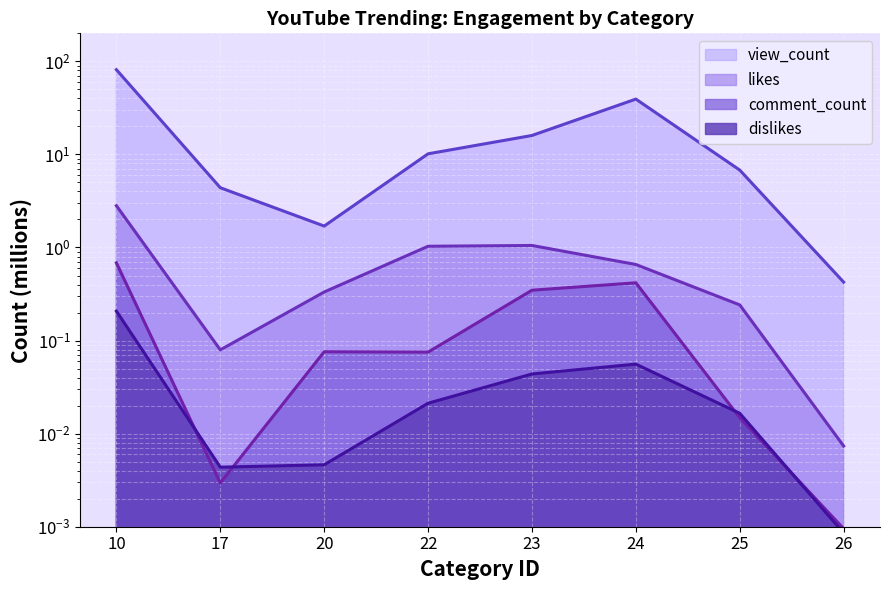

What are all the series names shown in the legend?

view_count, likes, comment_count, dislikes